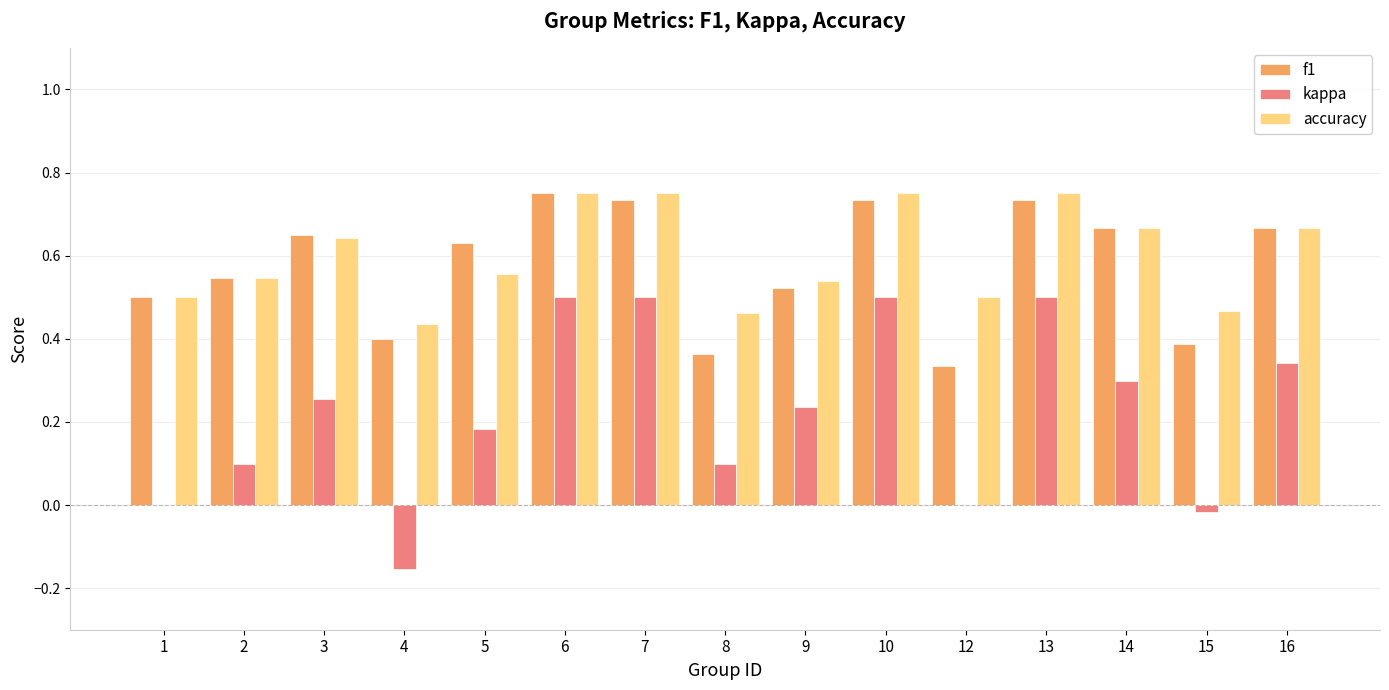

Is the value of accuracy at 1 greater than the value of f1 at 13?

No